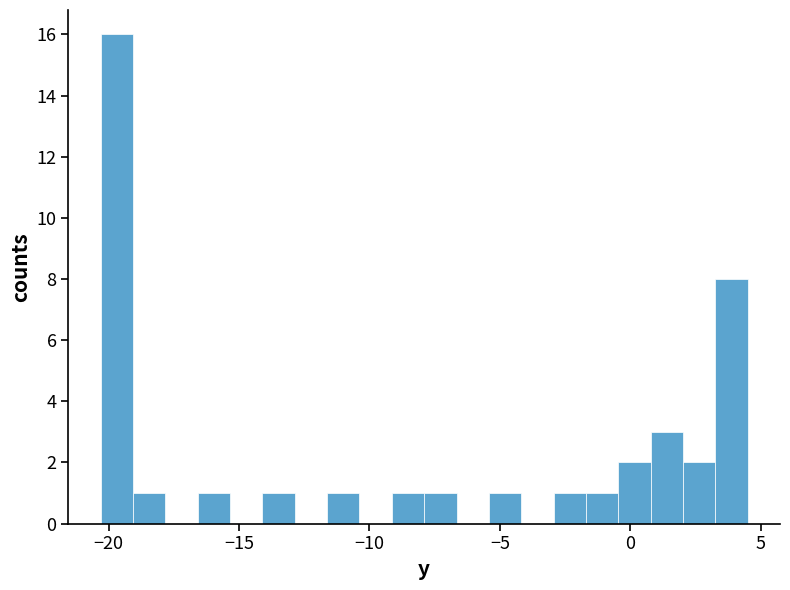

Read against the x-axis, roughly where is the centre of the tallest bar?

-19.5